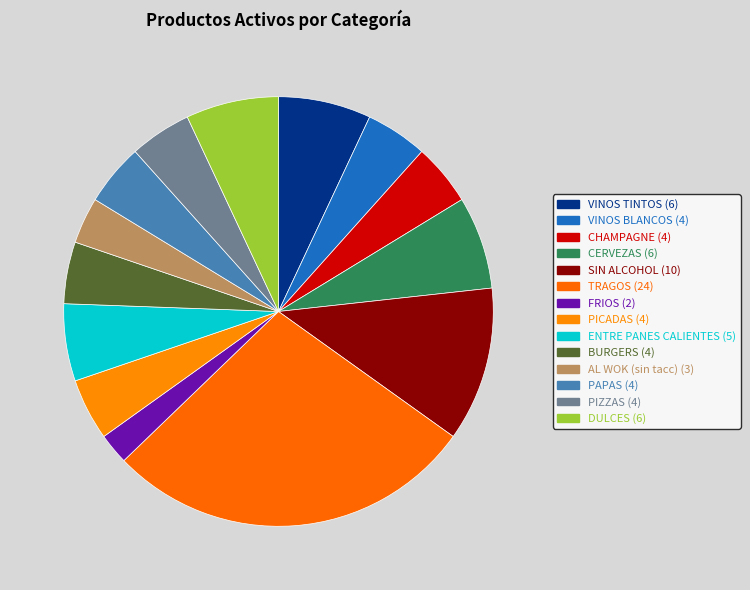

What is the largest slice in the pie chart?

TRAGOS